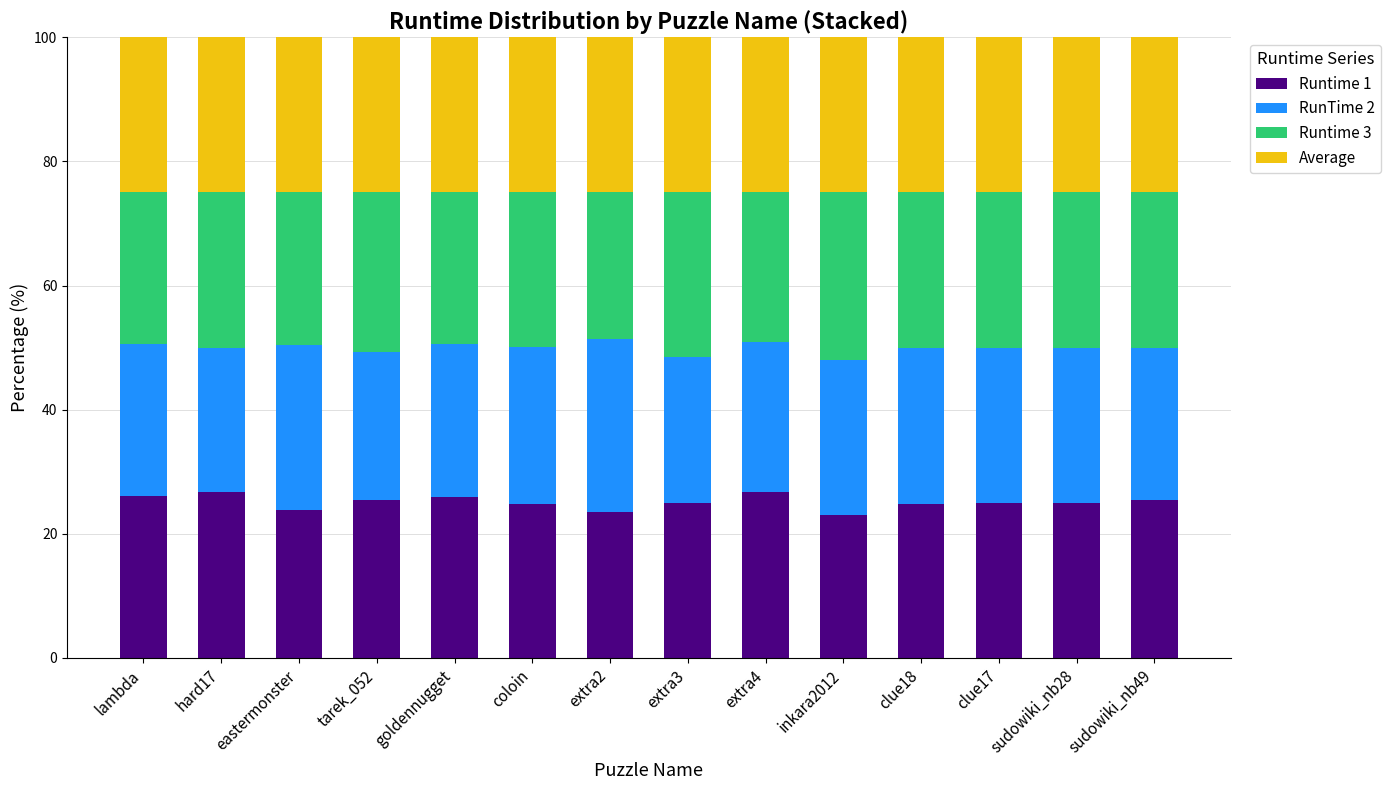

The value of Runtime 1 at extra4 is 26.8. True or false?

True